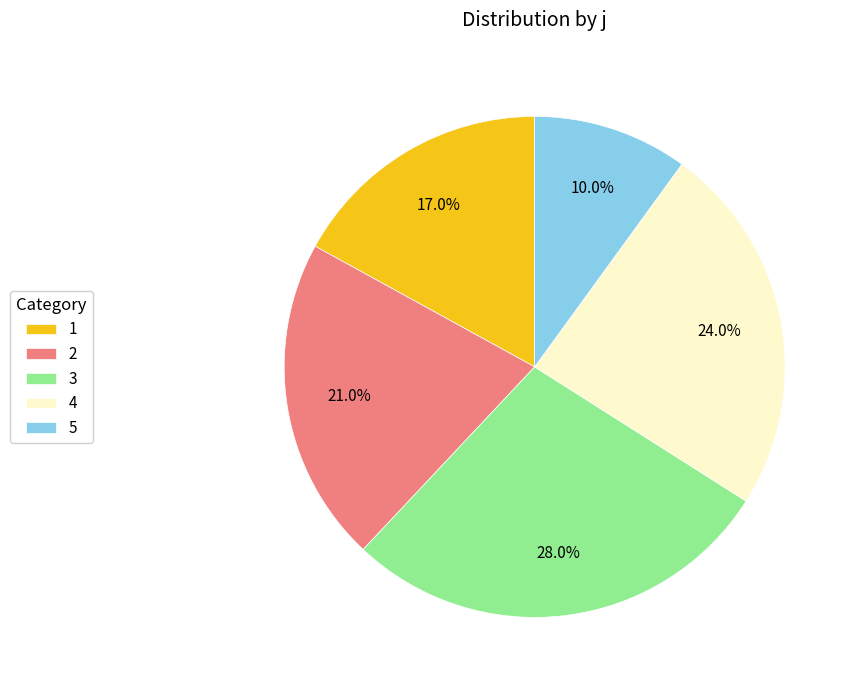

To the nearest percent, what is the average slice percentage?

20%